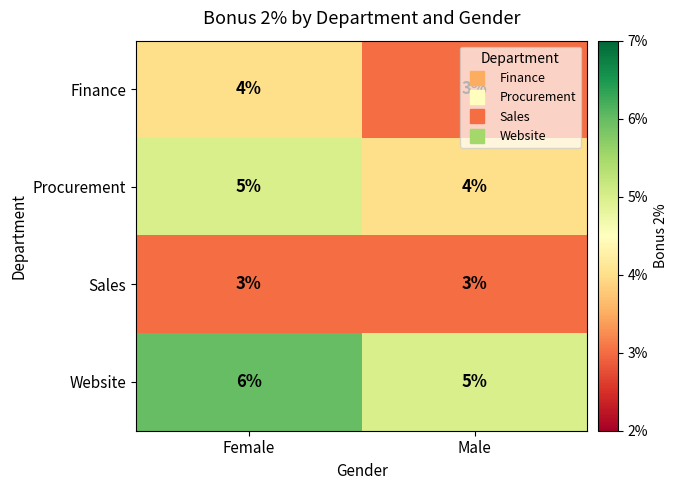

The value of Finance at Male is 4. True or false?

False